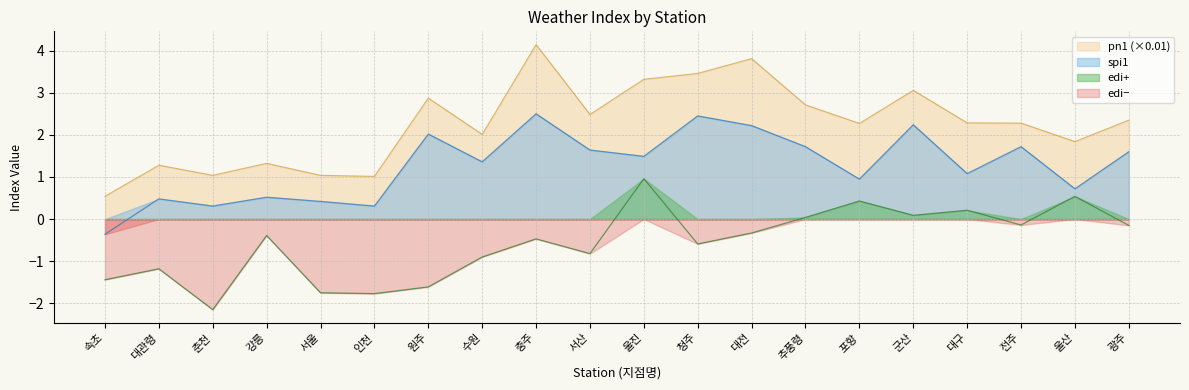

Reading left to right, extract all data points from this chart.

spi1: -0.4	0.5	0.3	0.5	0.4	0.3	2.0	1.4	2.5	1.6	1.5	2.5	2.2	1.7	0.9	2.2	1.1	1.7	0.7	1.6
pn1: 0.5	1.3	1.0	1.3	1.0	1.0	2.9	2.0	4.1	2.5	3.3	3.5	3.8	2.7	2.3	3.1	2.3	2.3	1.8	2.3
edi: -1.4	-1.2	-2.1	-0.4	-1.8	-1.8	-1.6	-0.9	-0.5	-0.8	1.0	-0.6	-0.3	0.0	0.4	0.1	0.2	-0.1	0.5	-0.1